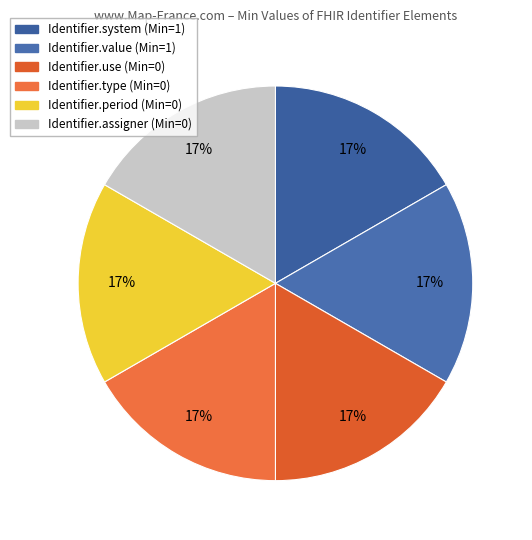

Which has a higher value, Identifier.system or Identifier.type?

Identifier.system